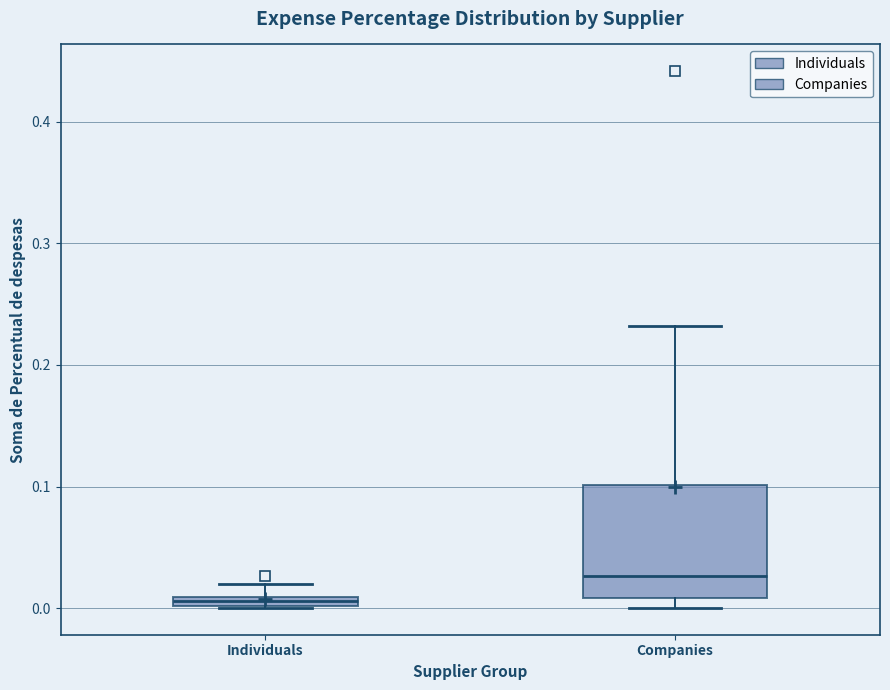

Where is the upper edge of the box for Individuals on the y-axis? The values are not printed on the chart, so give them approximately, as read against the axis.

0.01